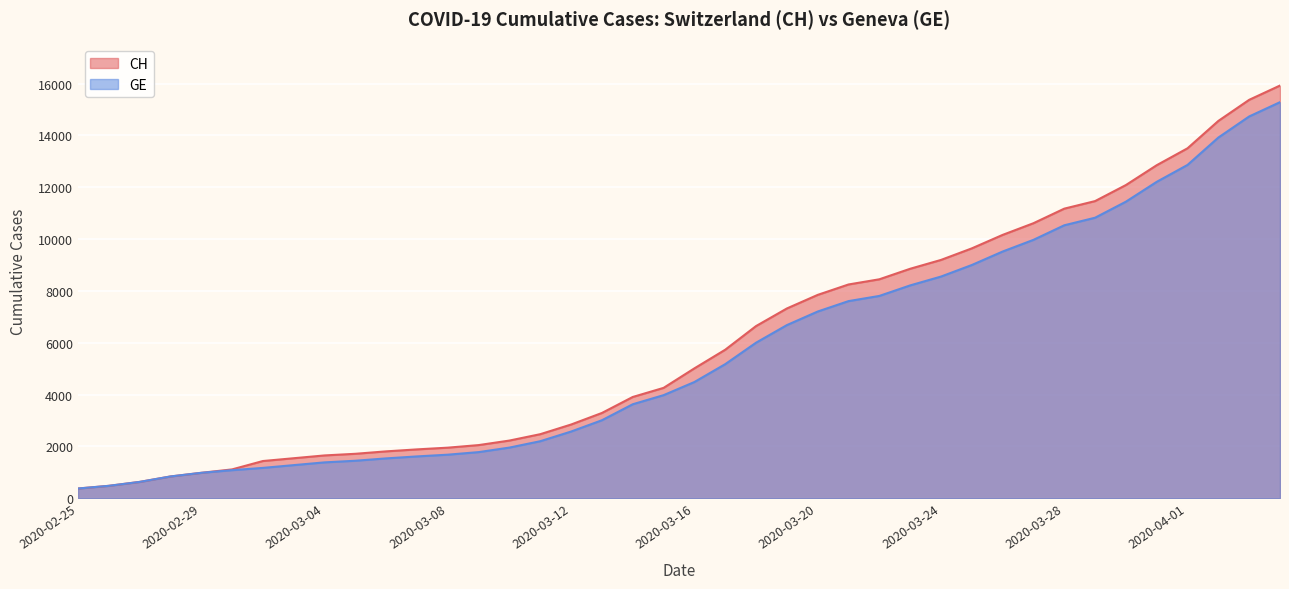

Rank the series by their maximum value, from highest to lowest.

CH, GE